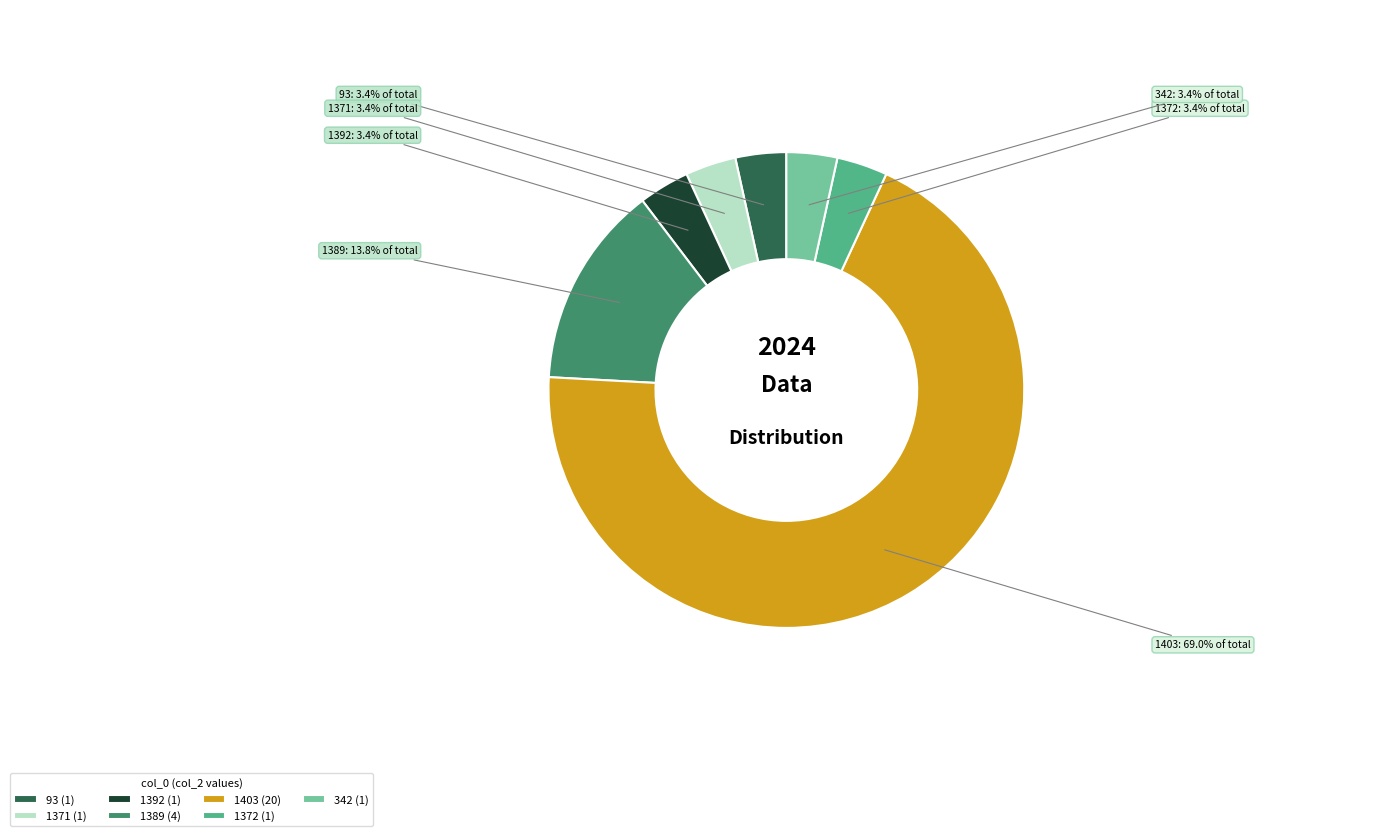

Approximately how many times larger is the value at 1371 compared to 342?

1.0